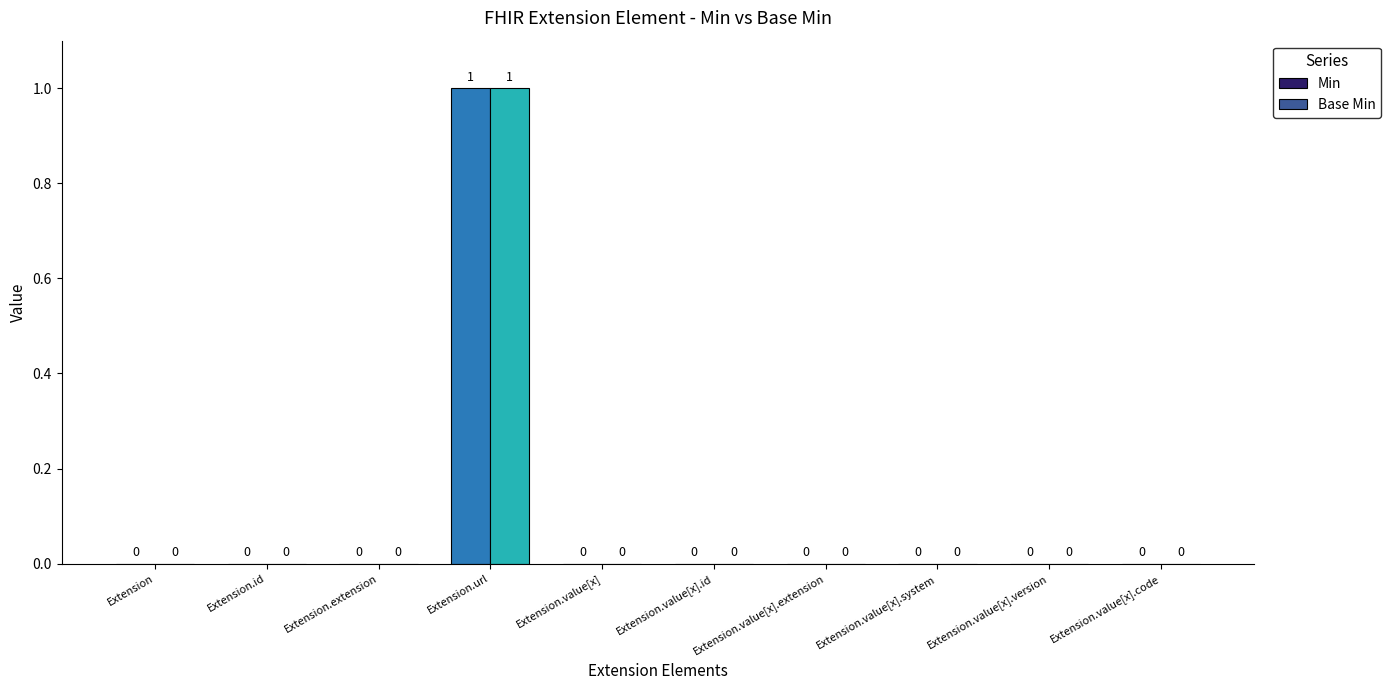

True or false: Min has a value of 1 at Extension.

False